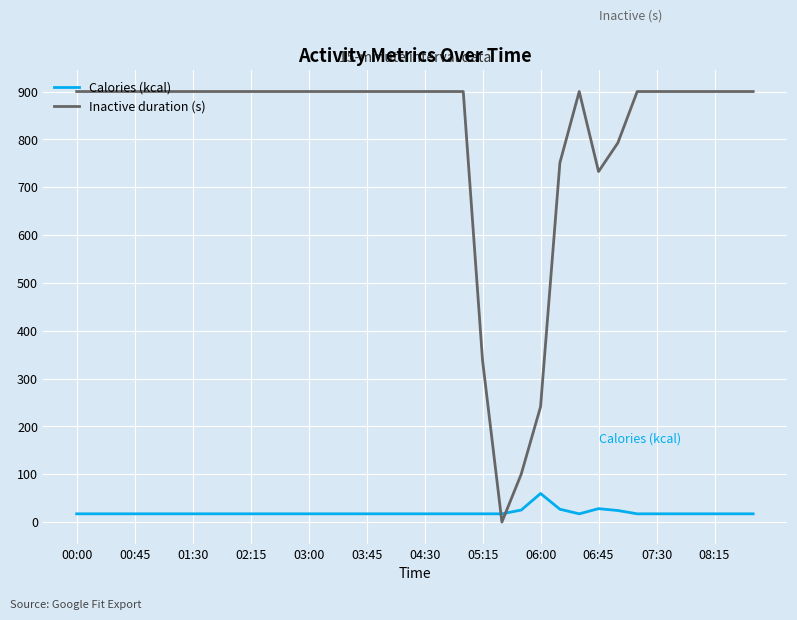

How many categories are shown in the chart?

36